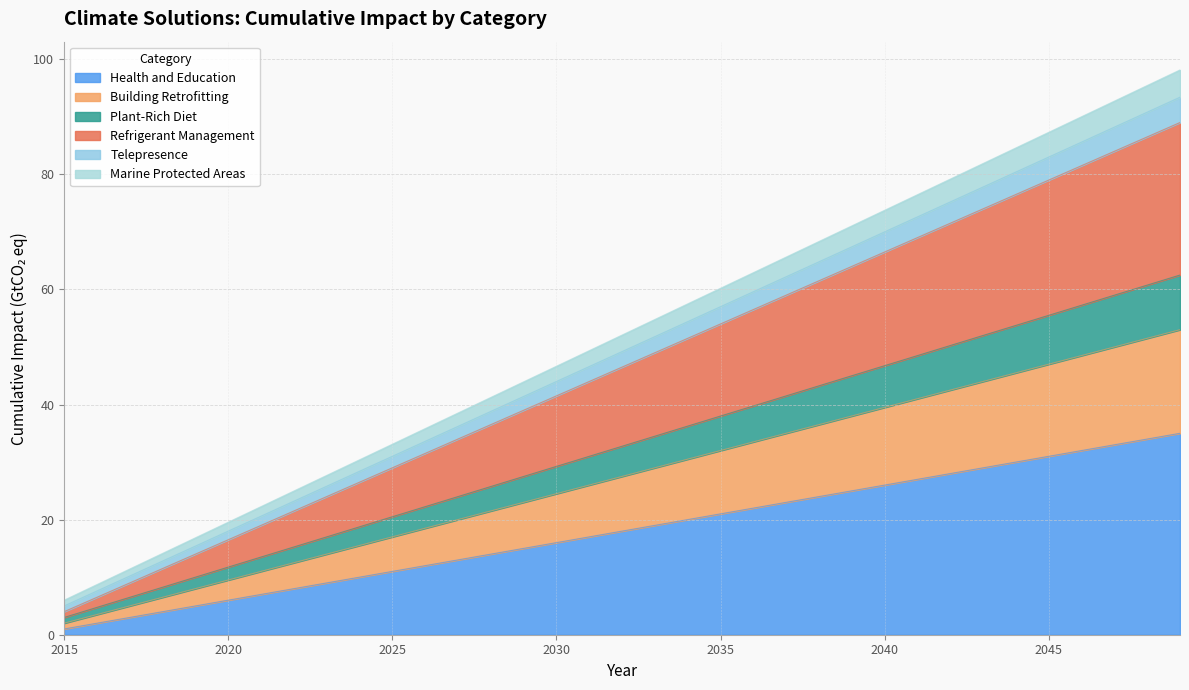

At how many categories does at least one series exceed 2?

35